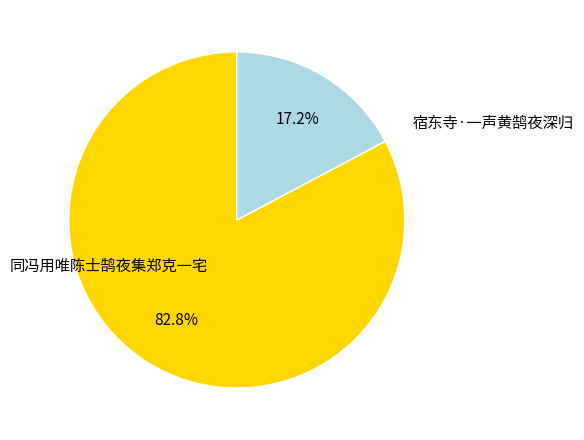

To the nearest percent, what percentage of the pie is 宿东寺·一声黄鹄夜深归?

17%